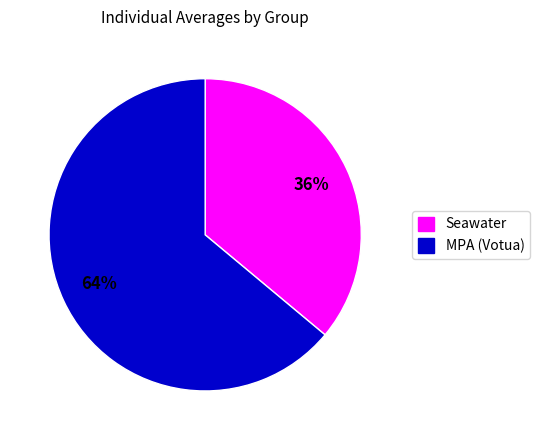

To the nearest percent, what is the difference between the largest and smallest slice percentages?

28%